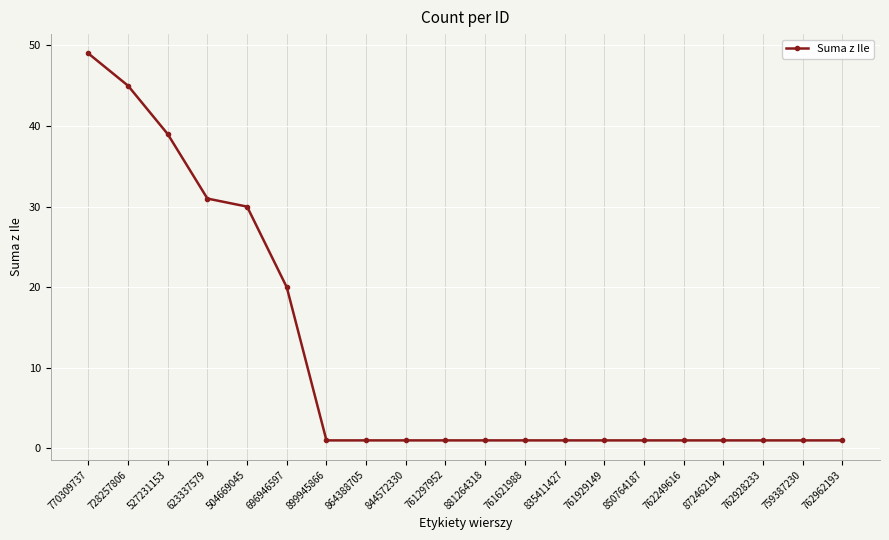

Does the chart display data point markers on the line(s)?

Yes